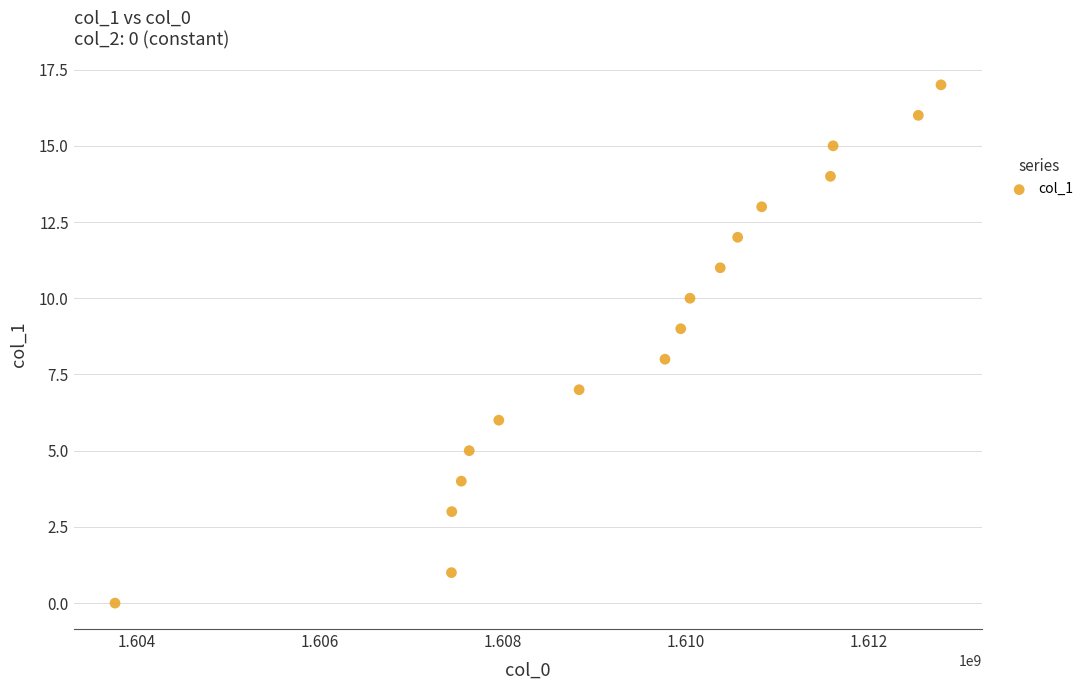

What is the range of Y values (max minus min)?

17